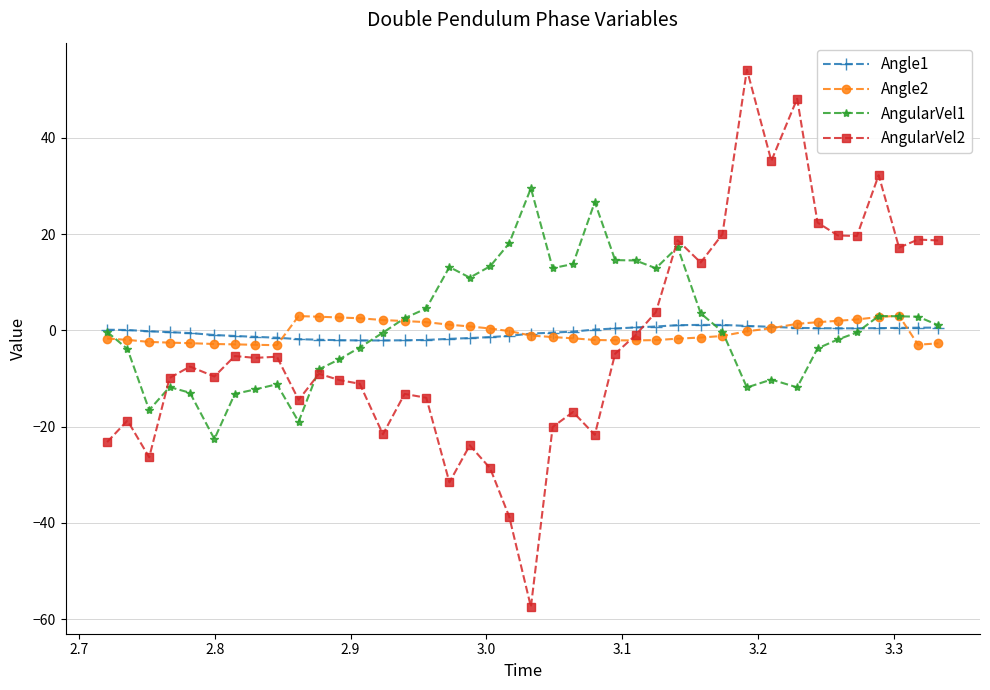

True or false: AngularVel2 has more than 2 interior local peaks.

True